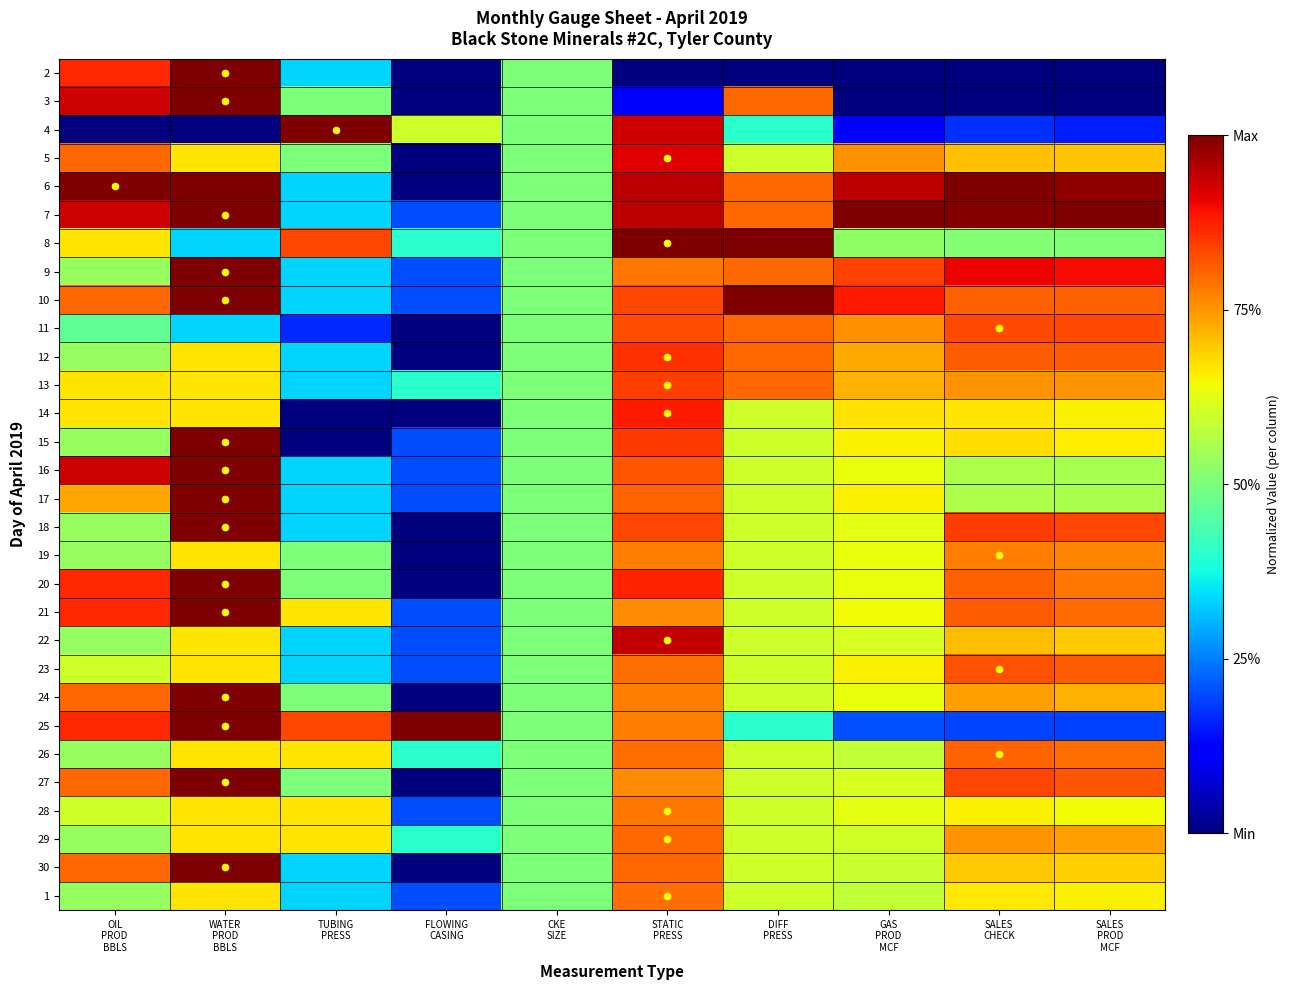

Rank the series by their maximum value, from highest to lowest.

2, 3, 4, 6, 7, 8, 9, 10, 15, 16, 17, 18, 20, 21, 24, 25, 27, 30, 22, 5, 14, 12, 13, 11, 23, 26, 29, 1, 28, 19